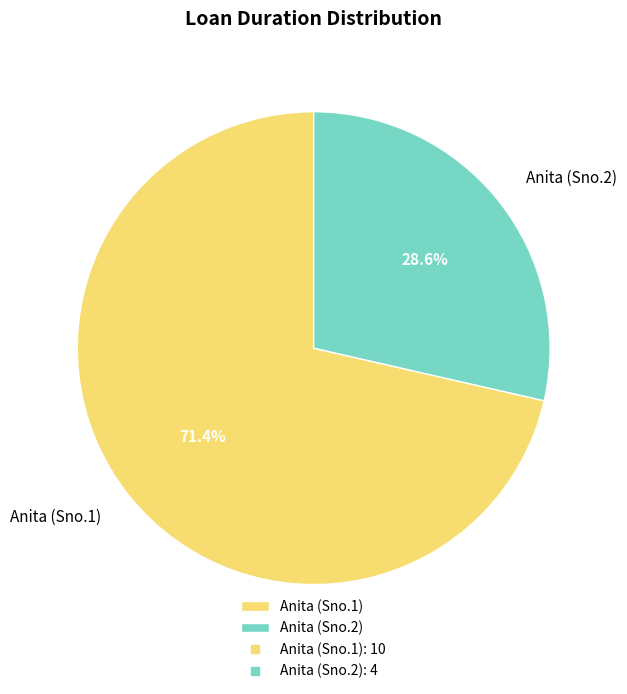

Is there any slice that represents more than half of the pie?

Yes